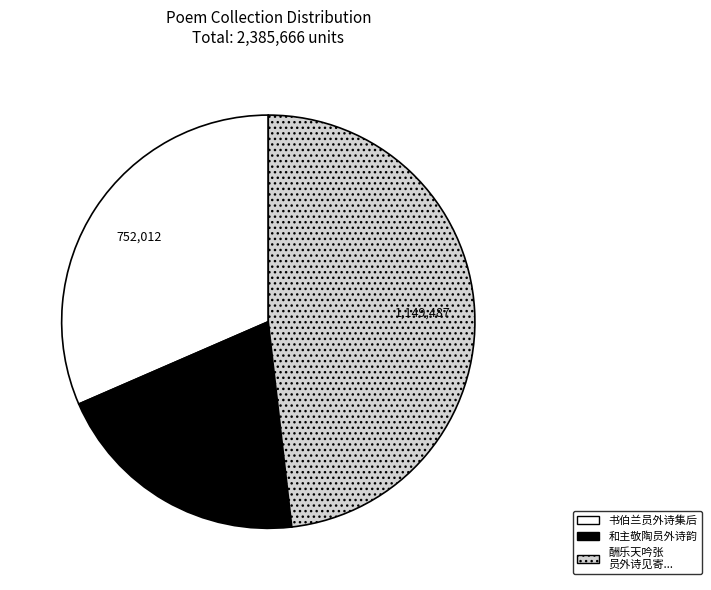

Does any single category account for the majority?

No